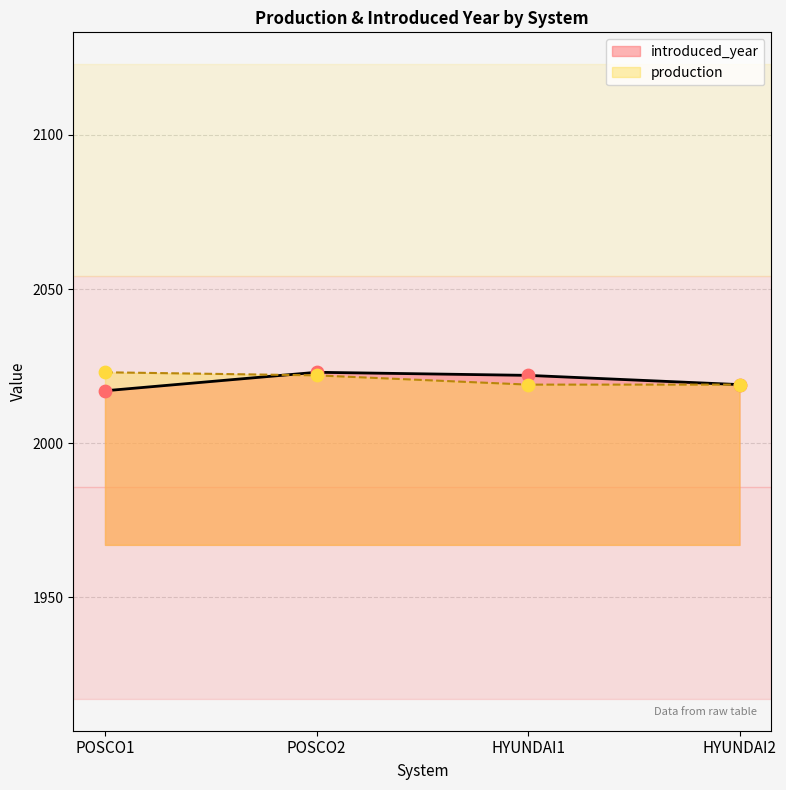

At which category is the sum across all series the highest?

POSCO2